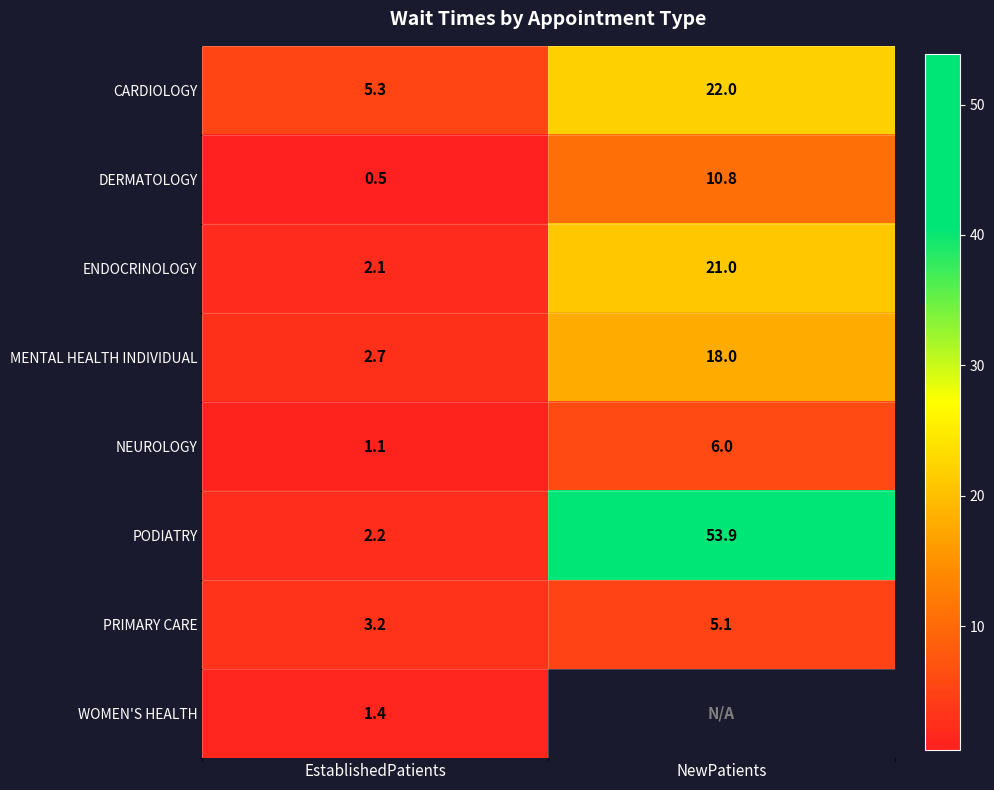

Rank the categories by ENDOCRINOLOGY value from lowest to highest.

EstablishedPatients, NewPatients